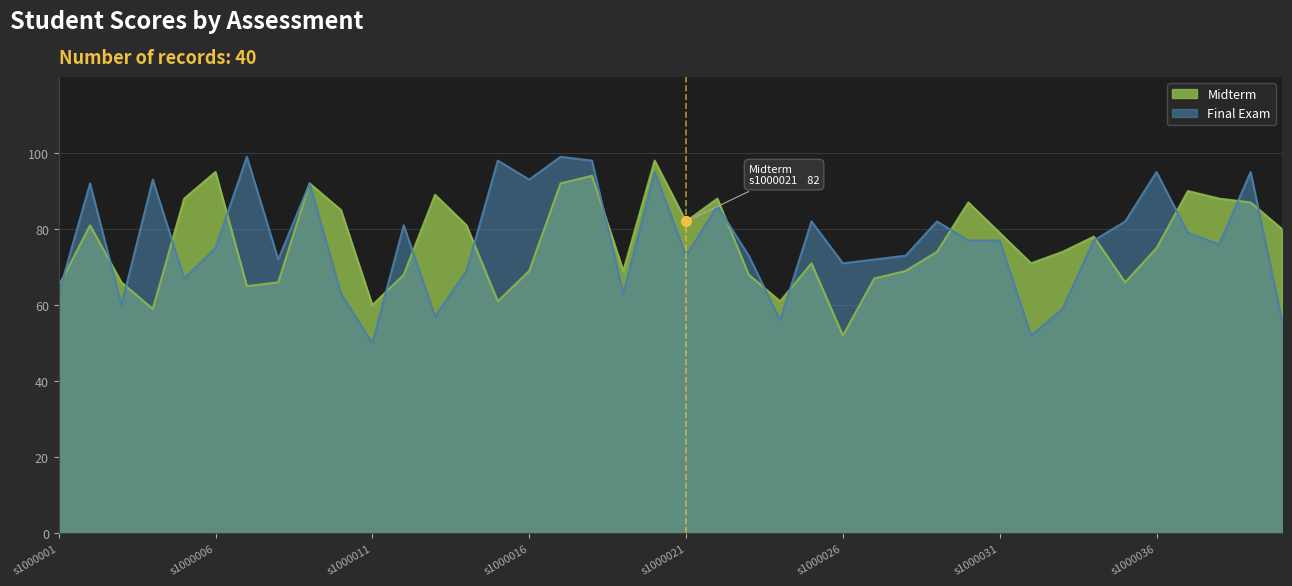

At which category is the sum across all series the highest?

s1000020